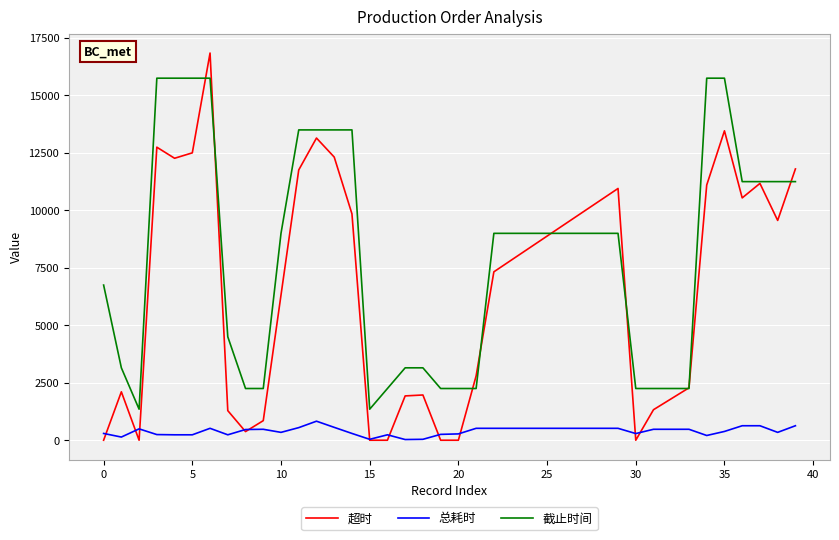

What are all the series names shown in the legend?

超时, 总耗时, 截止时间